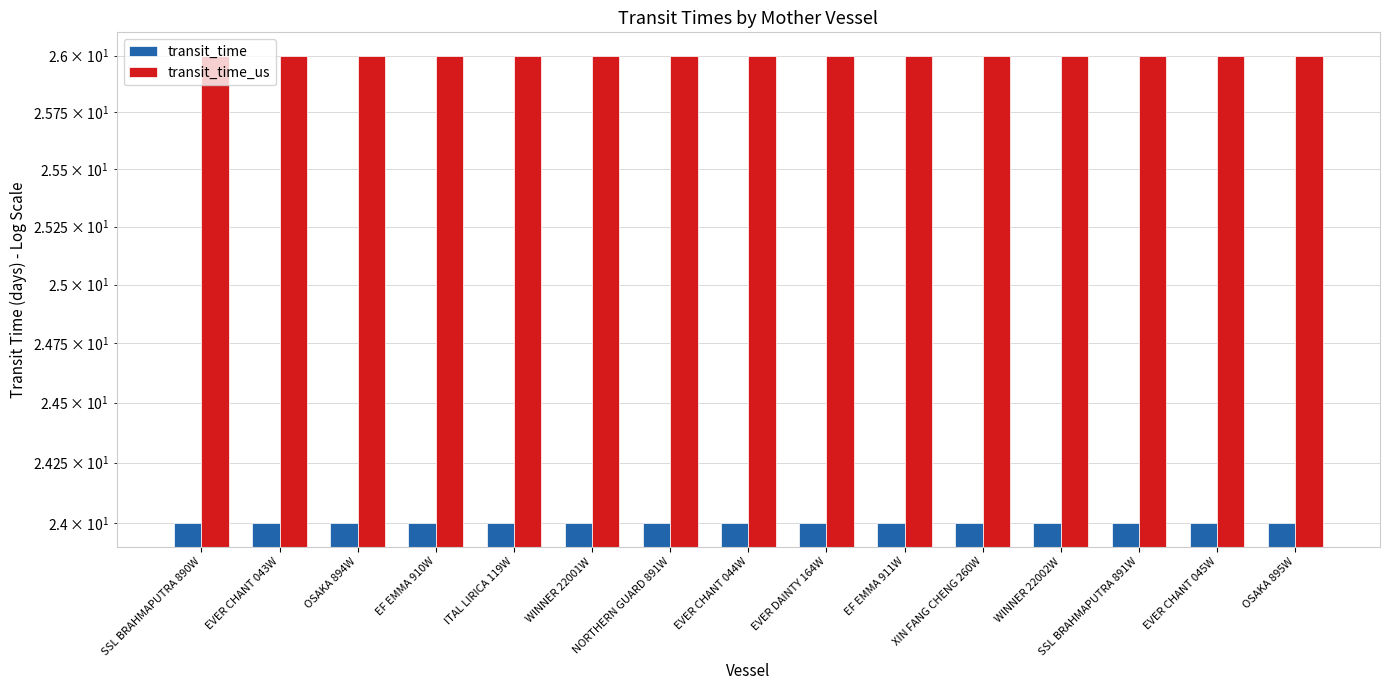

At which label does transit_time reach its minimum?

SSL BRAHMAPUTRA 890W